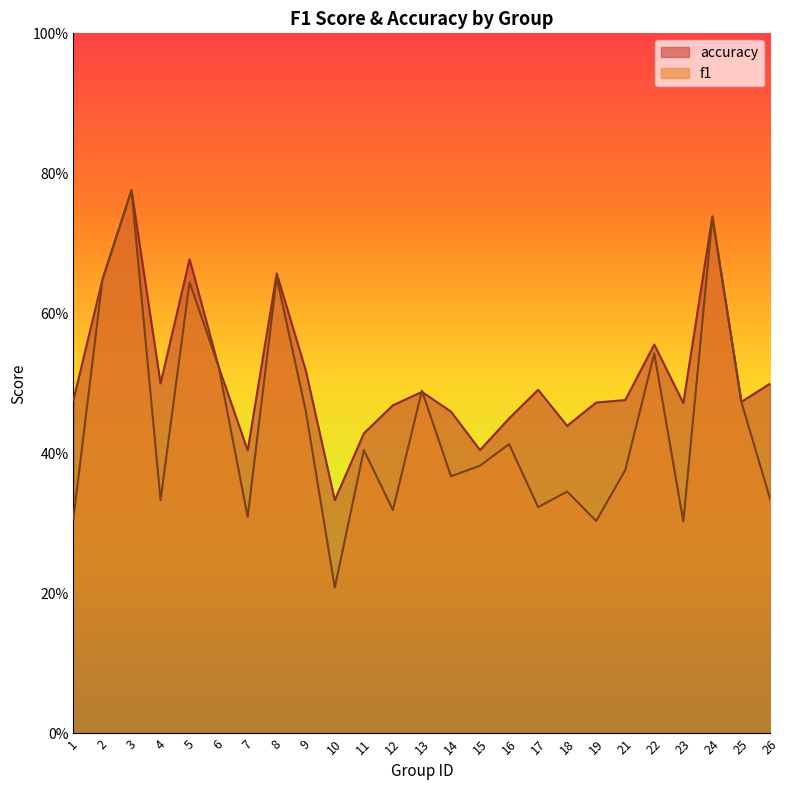

At which category is the sum across all series the highest?

3